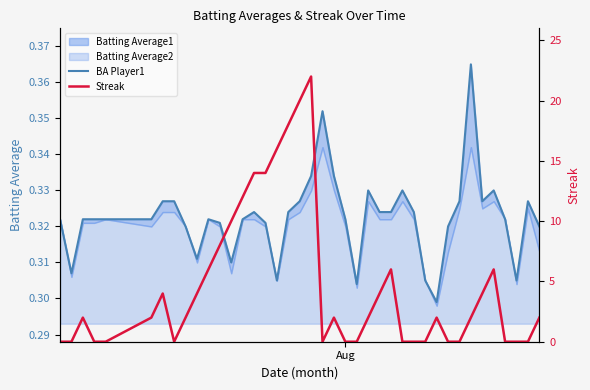

How many interior local peaks does the BA Player1 series have?

8